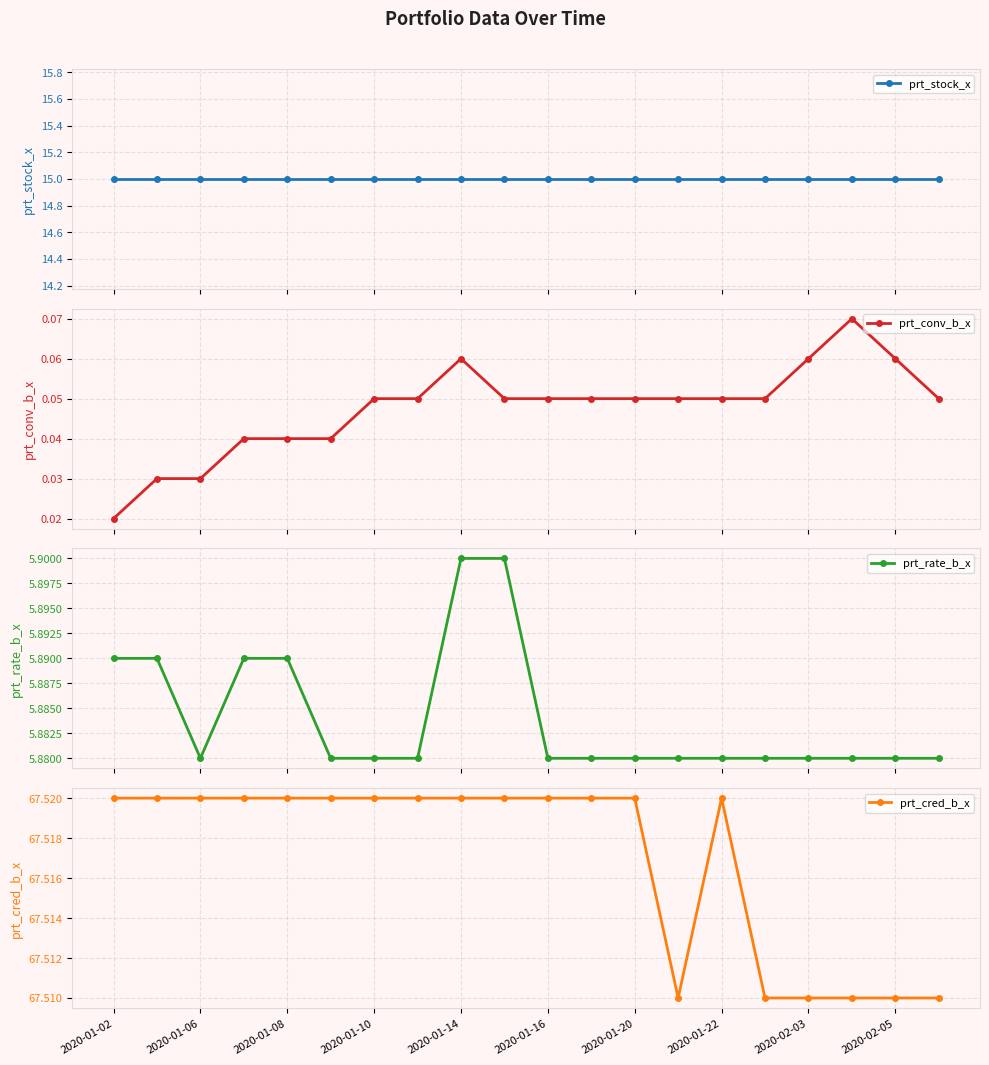

True or false: prt_stock_x and prt_rate_b_x cross at least once.

False